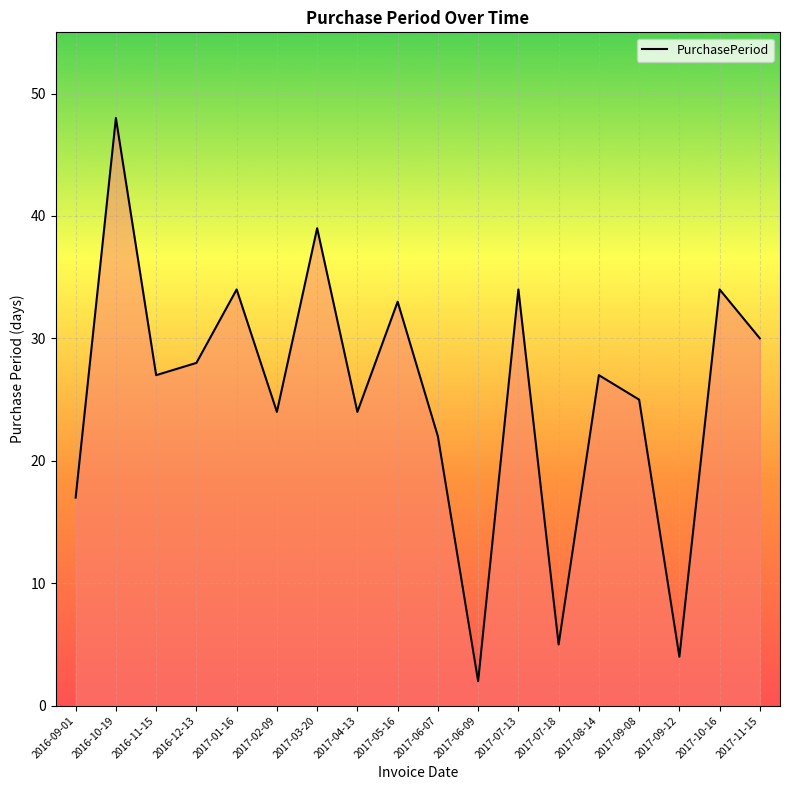

What is the difference between the second highest and second lowest values?

35